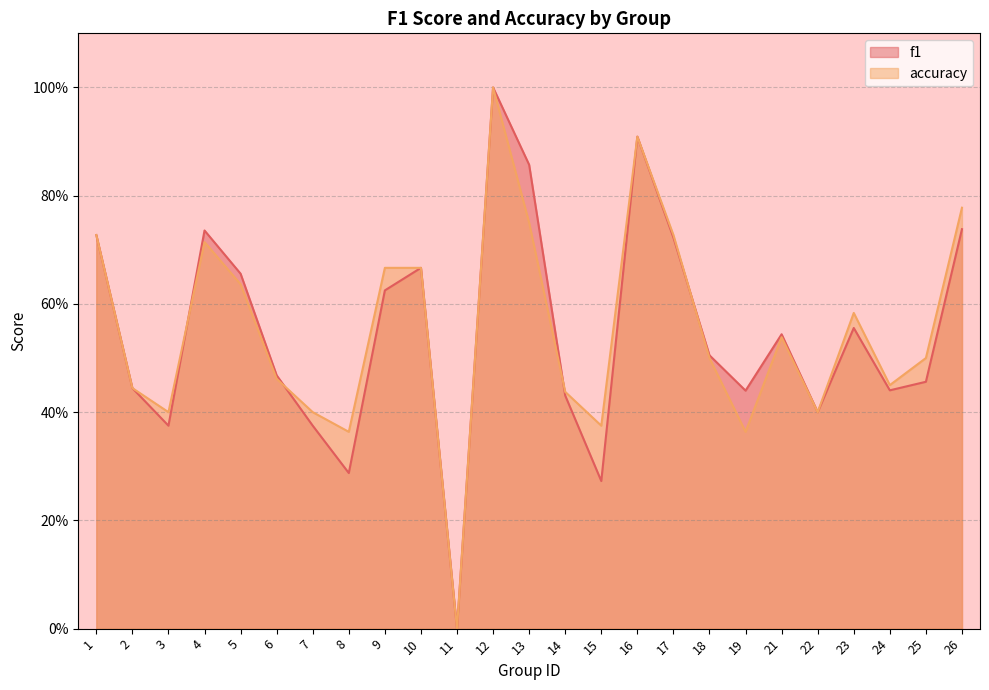

Which has a higher value, 19 or 17?

17